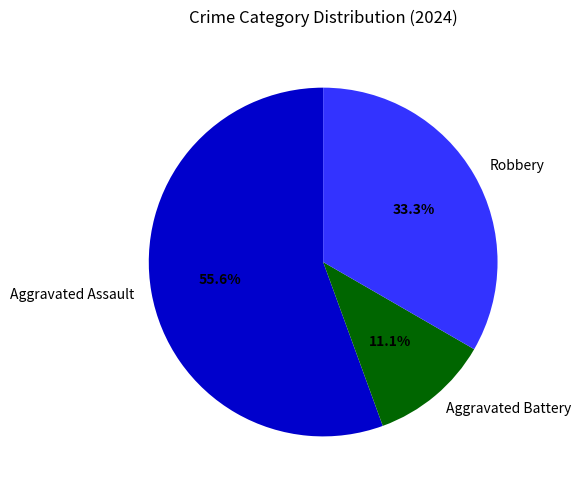

Which slice is the largest?

Aggravated Assault